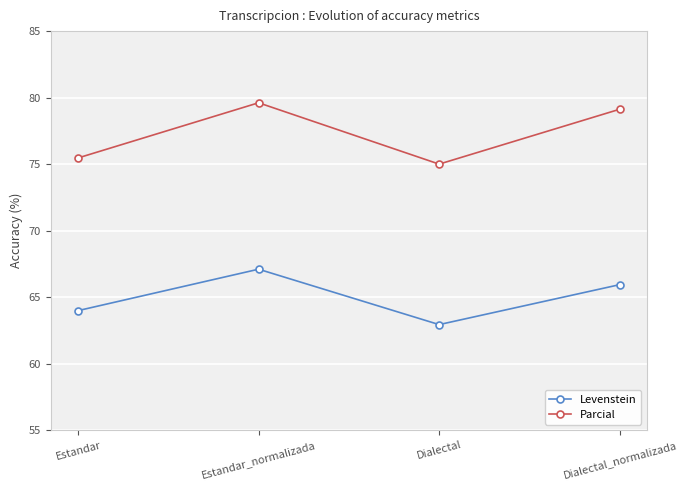

Rank the series by their maximum value, from highest to lowest.

Parcial, Levenstein